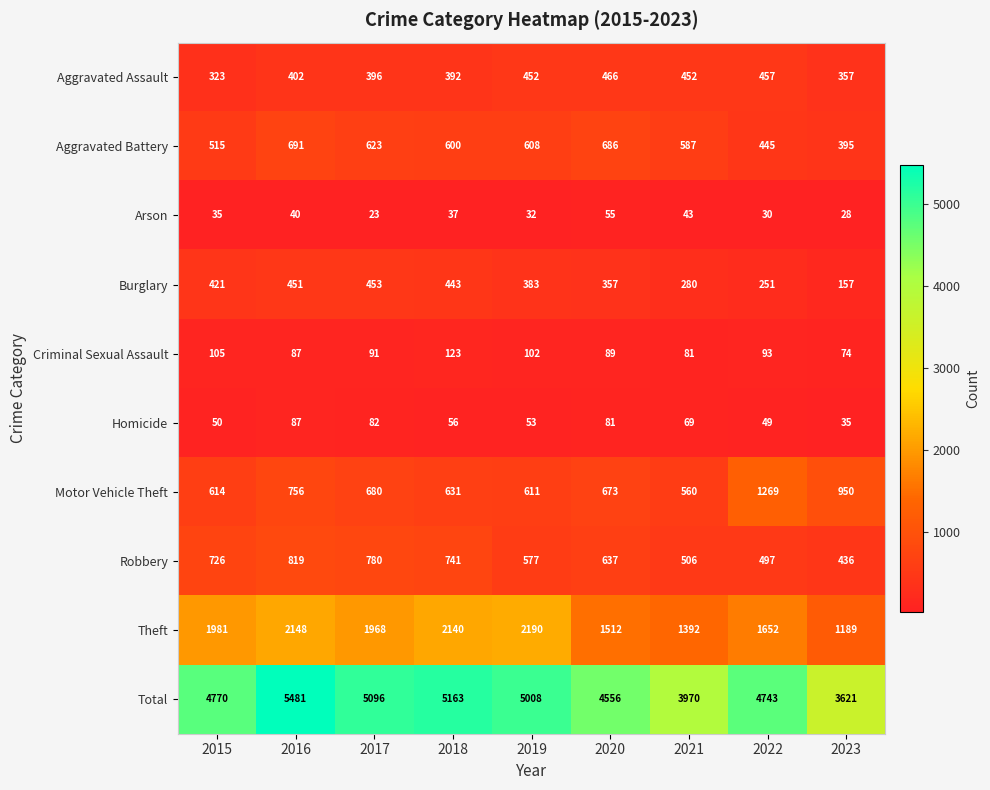

How many categories are shown in the chart?

9